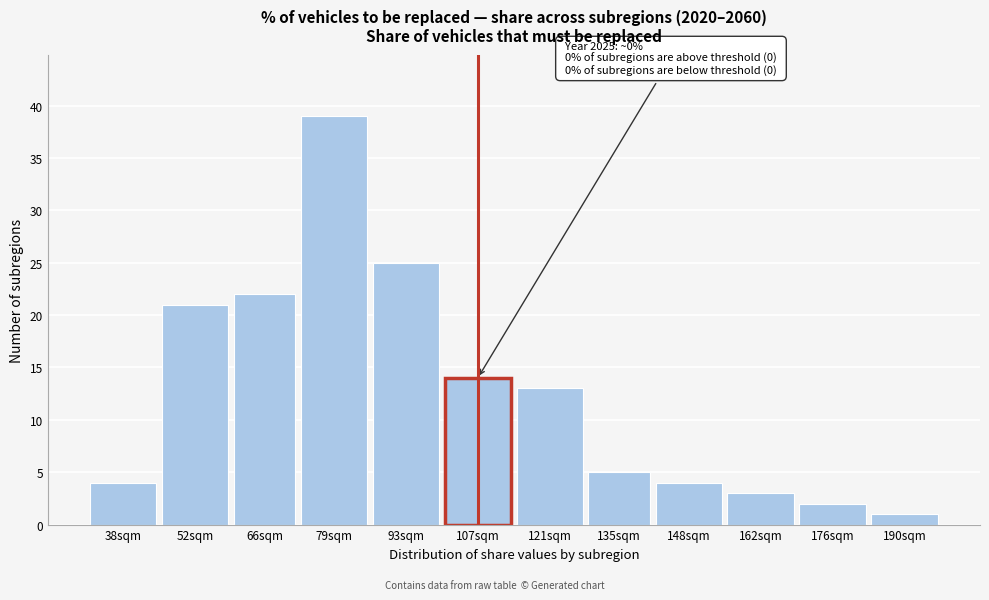

Reading left to right, extract all data points from this chart.

38sqm=4	52sqm=21	66sqm=22	79sqm=39	93sqm=25	107sqm=14	121sqm=13	135sqm=5	148sqm=4	162sqm=3	176sqm=2	190sqm=1